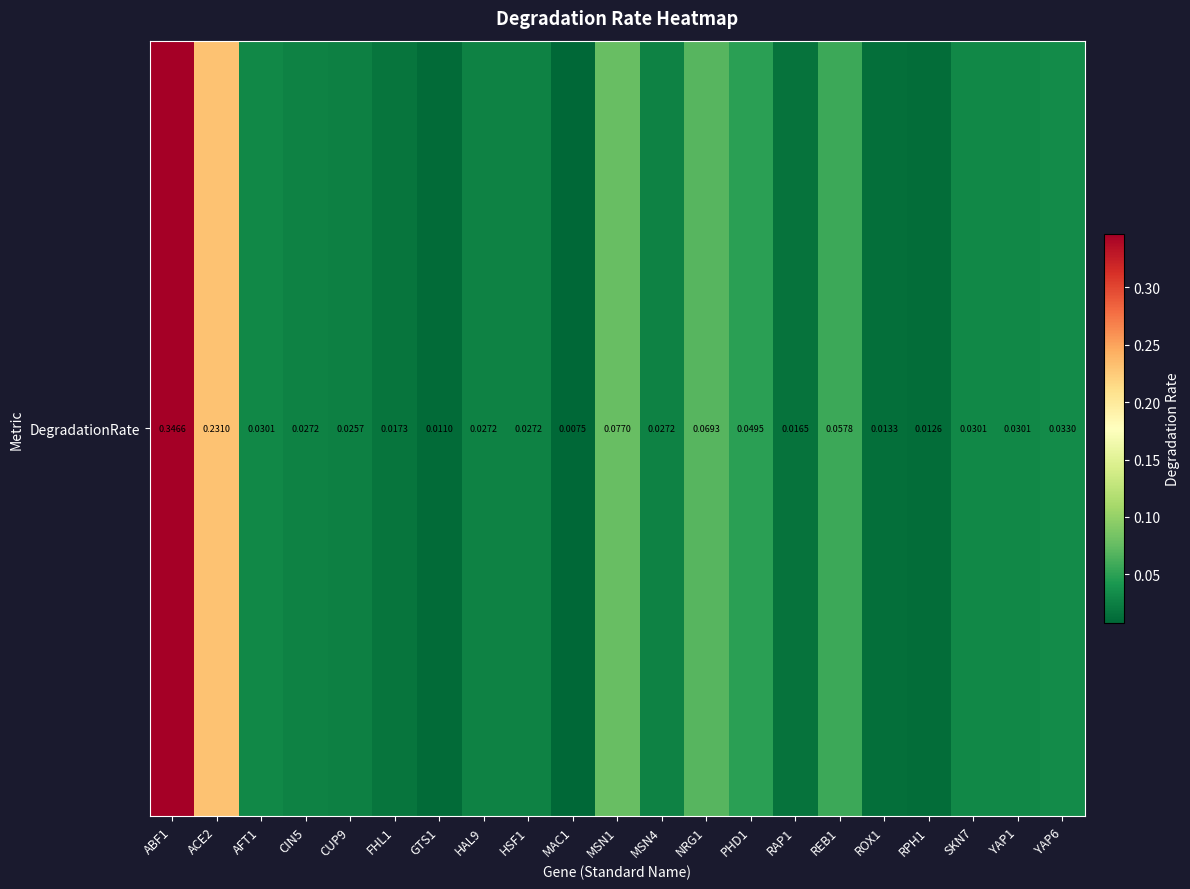

List the labels in order of value, largest first.

ABF1, ACE2, MSN1, NRG1, REB1, PHD1, YAP6, AFT1, SKN7, YAP1, CIN5, HAL9, HSF1, MSN4, CUP9, FHL1, RAP1, ROX1, RPH1, GTS1, MAC1